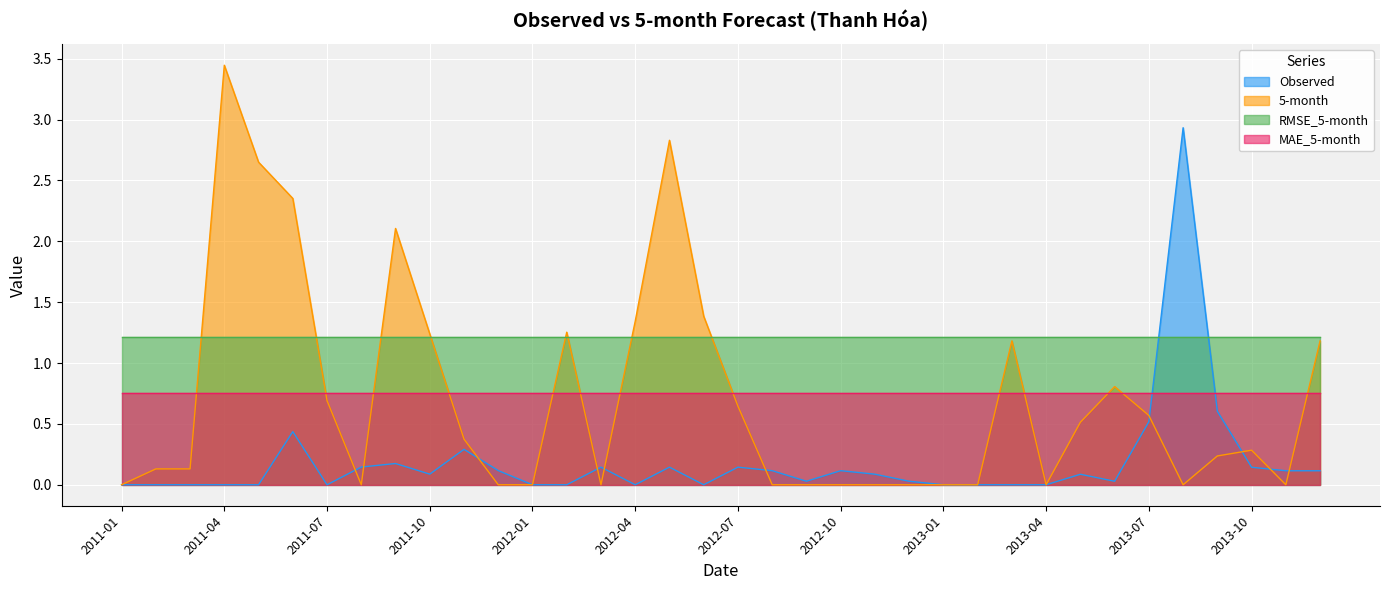

Which series has the widest spread of values?

5-month